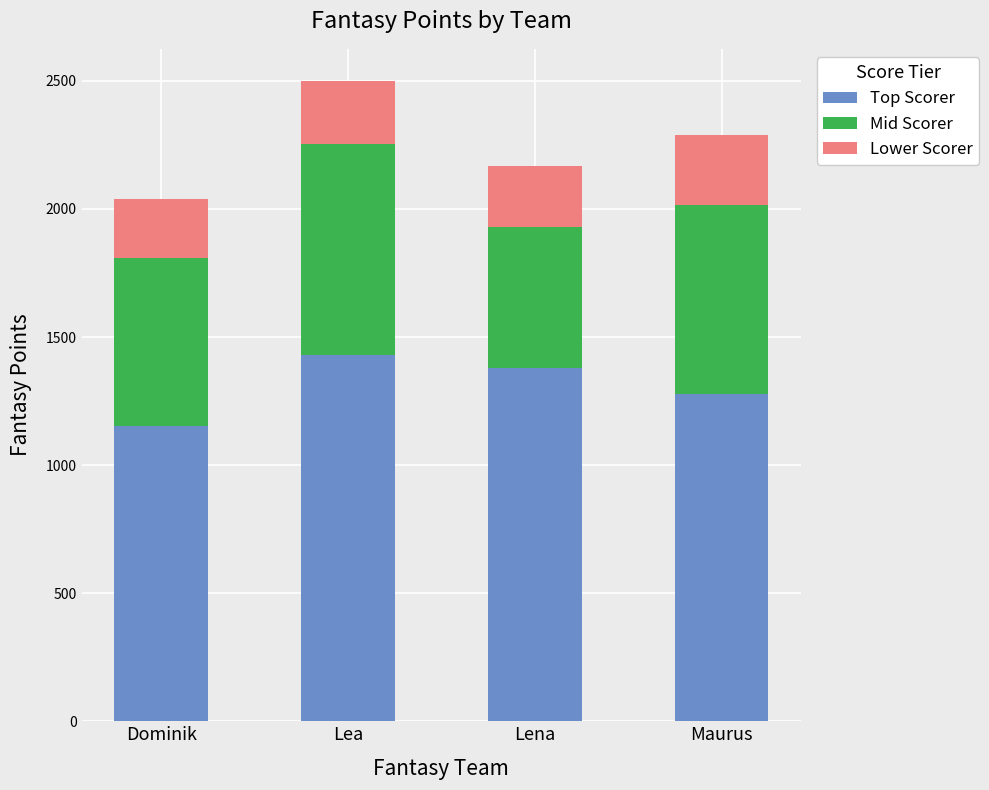

The value of Top Scorer at Lena is 1378. True or false?

True